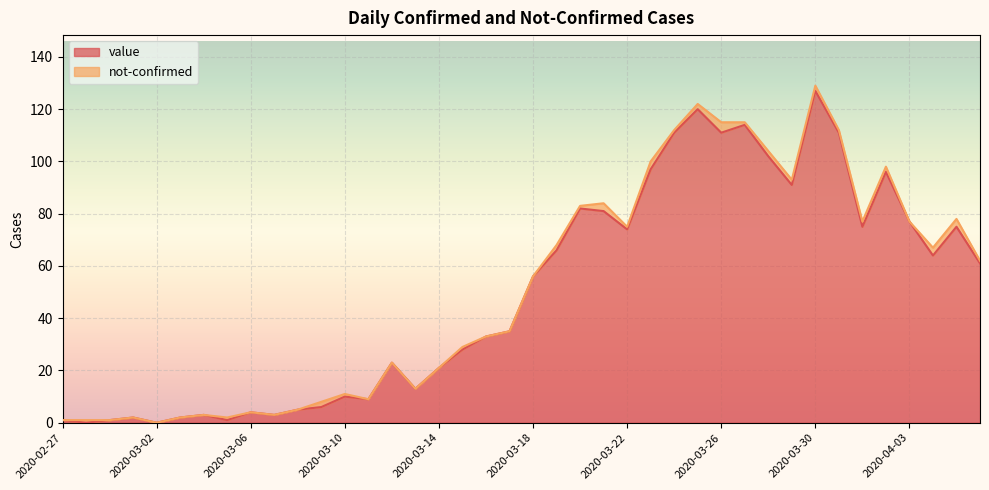

List the labels in order of value, smallest first.

2020-02-28, 2020-03-02, 2020-02-27, 2020-02-29, 2020-03-05, 2020-03-01, 2020-03-03, 2020-03-04, 2020-03-07, 2020-03-06, 2020-03-08, 2020-03-09, 2020-03-11, 2020-03-10, 2020-03-13, 2020-03-14, 2020-03-12, 2020-03-15, 2020-03-16, 2020-03-17, 2020-03-18, 2020-04-06, 2020-04-04, 2020-03-19, 2020-03-22, 2020-04-01, 2020-04-05, 2020-04-03, 2020-03-21, 2020-03-20, 2020-03-29, 2020-04-02, 2020-03-23, 2020-03-28, 2020-03-24, 2020-03-26, 2020-03-31, 2020-03-27, 2020-03-25, 2020-03-30